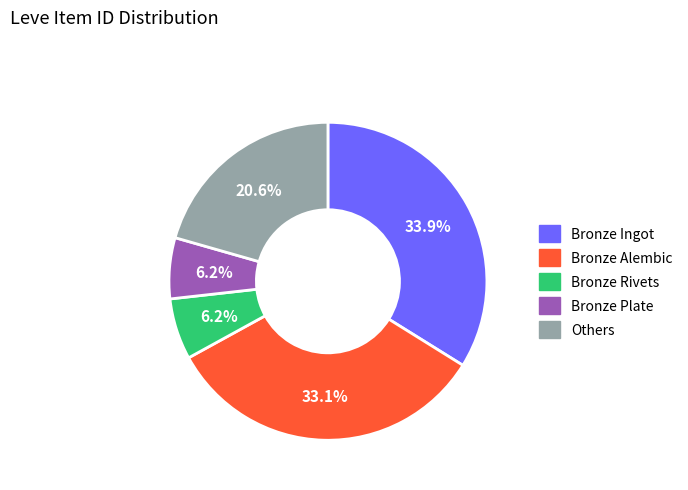

Does any single category account for the majority?

No